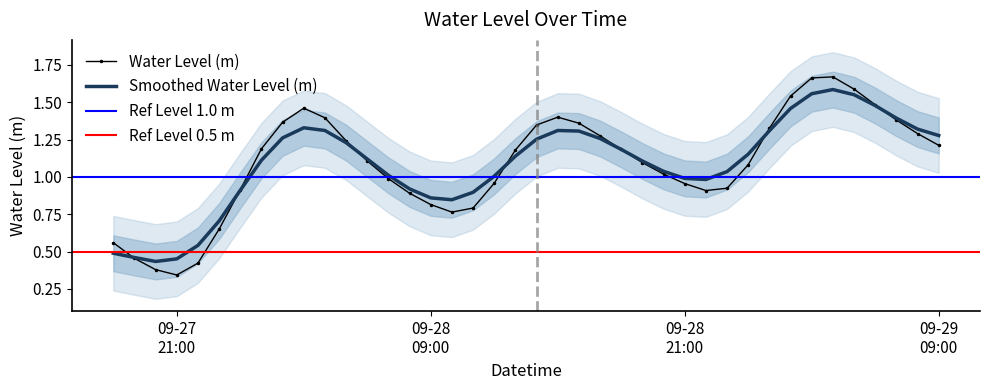

Which has a higher value, 2025-09-29 04:00:00 or 2025-09-28 07:00:00?

2025-09-29 04:00:00